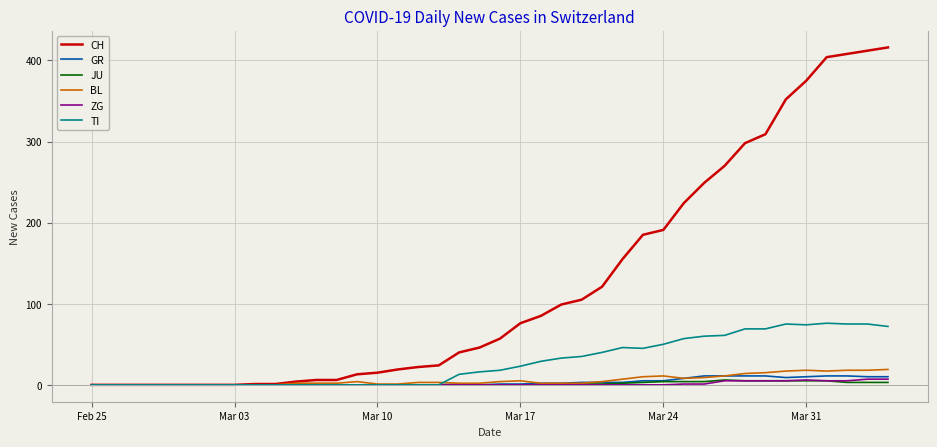

Which series has the largest total across all categories?

CH